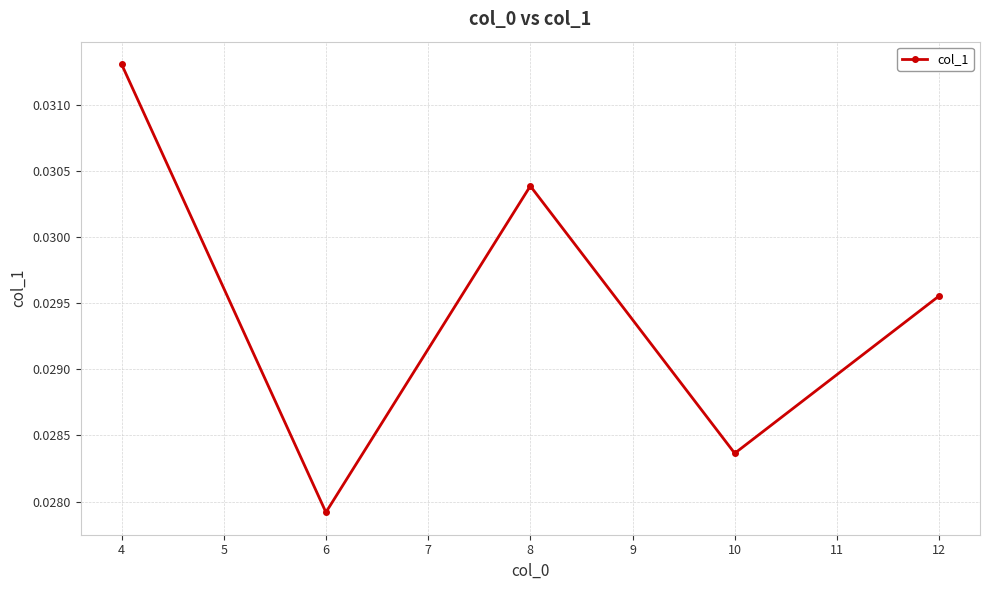

True or false: the data shows 0.1 at 8.

False